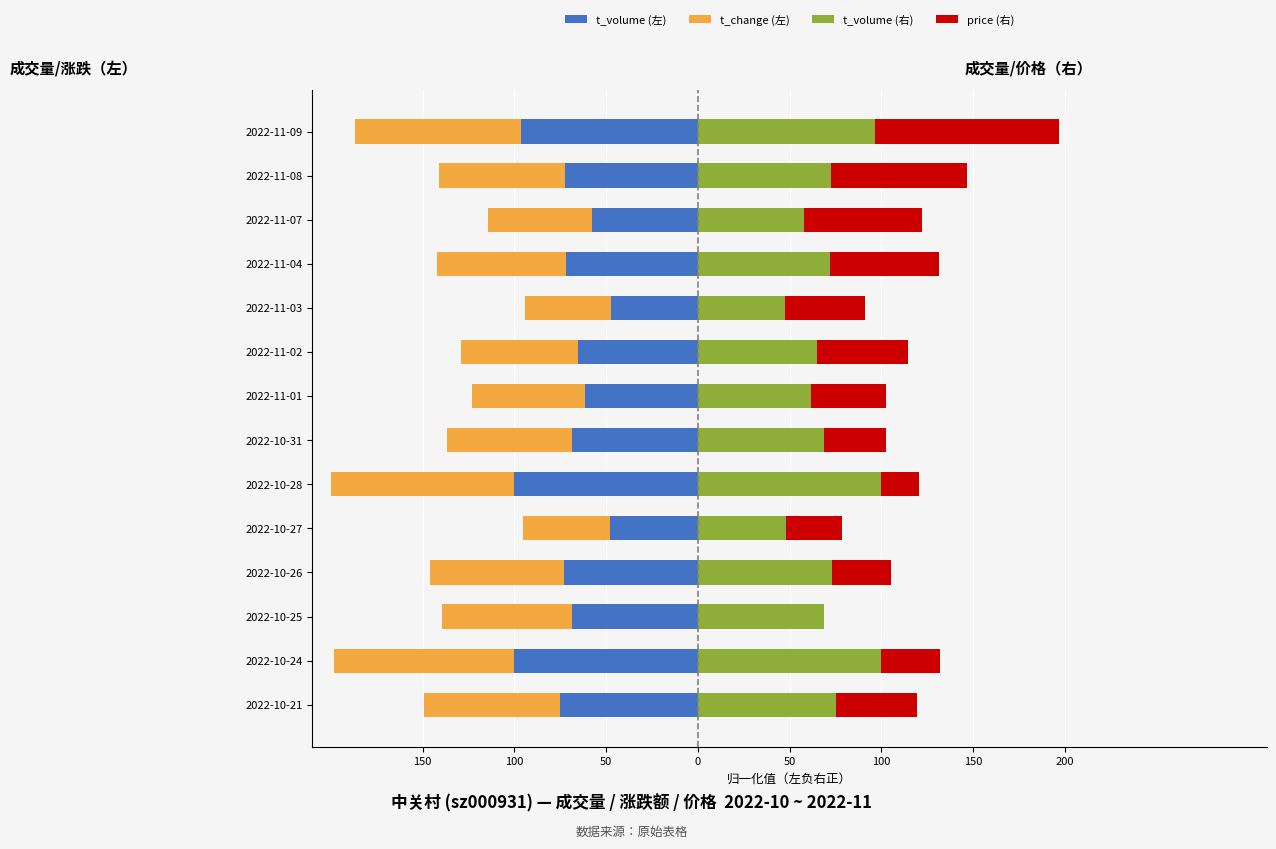

Reading left to right, extract all data points from this chart.

t_volume (左): -75.1	-99.9	-68.8	-73.2	-47.9	-100.0	-68.7	-61.7	-65.2	-47.3	-72.0	-57.9	-72.4	-96.6
t_change (左): -74.1	-98.5	-70.4	-72.6	-47.4	-100.0	-68.1	-61.5	-63.7	-46.7	-70.4	-56.3	-68.9	-90.4
t_volume (右): 75.1	99.9	68.8	73.2	47.9	100.0	68.7	61.7	65.2	47.3	72.0	57.9	72.4	96.6
price (右): 44.1	32.2	0.0	32.2	30.5	20.3	33.9	40.7	49.2	44.1	59.3	64.4	74.6	100.0